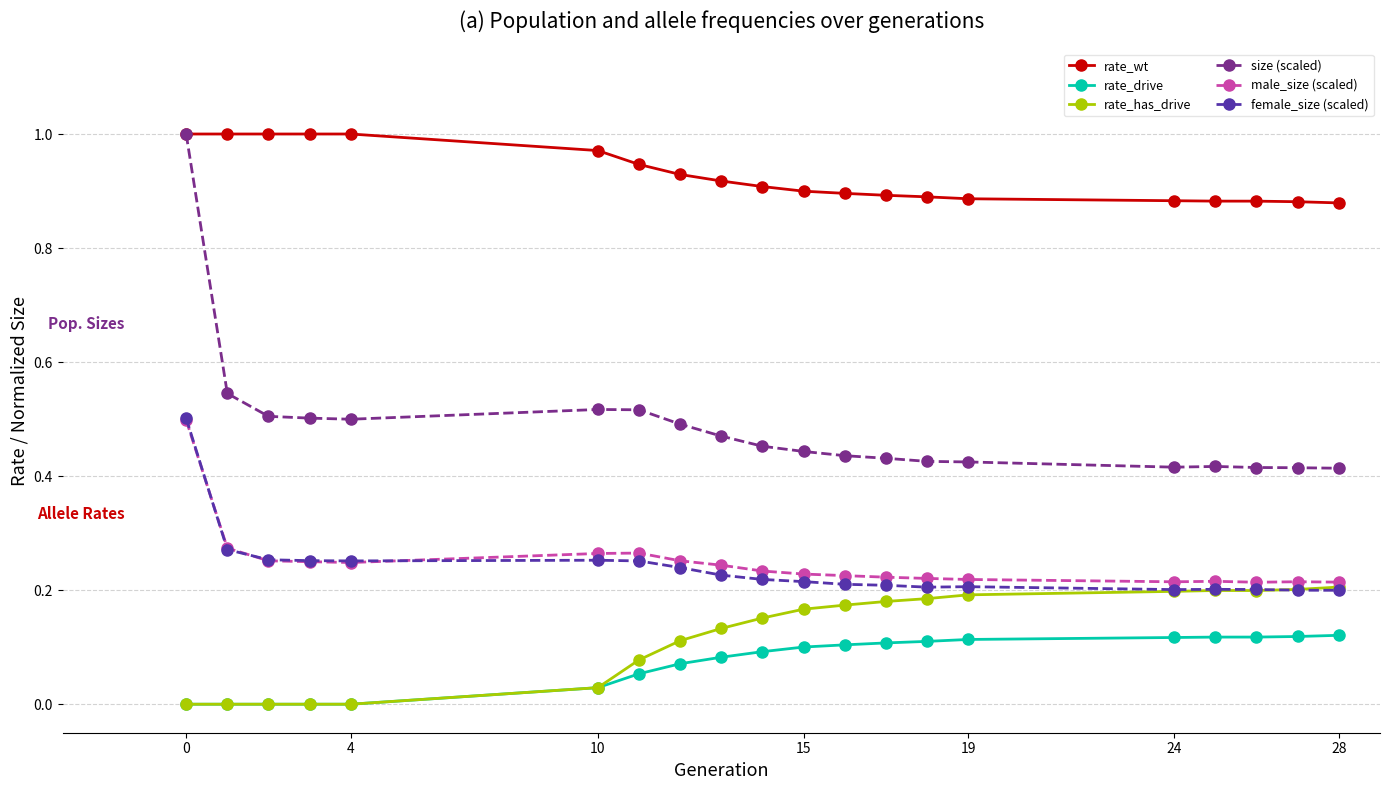

Which series has the largest total across all categories?

rate_wt